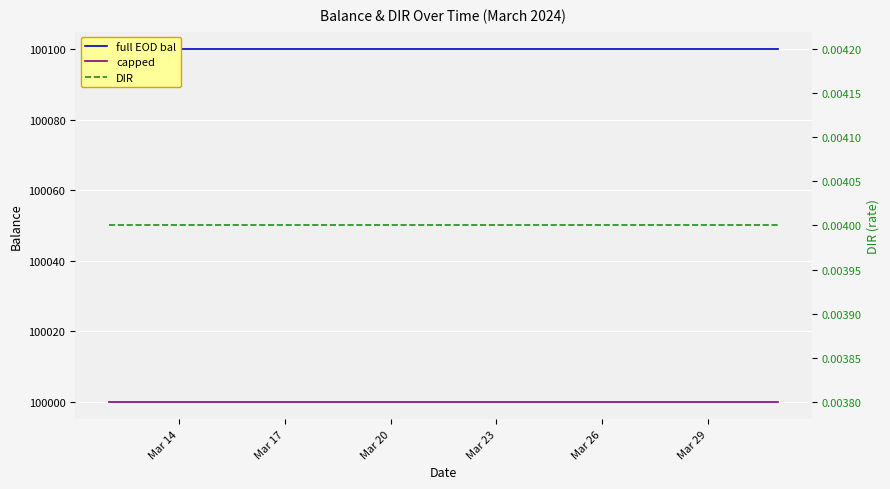

What is the label of the 6th point from the left?

Mar 17